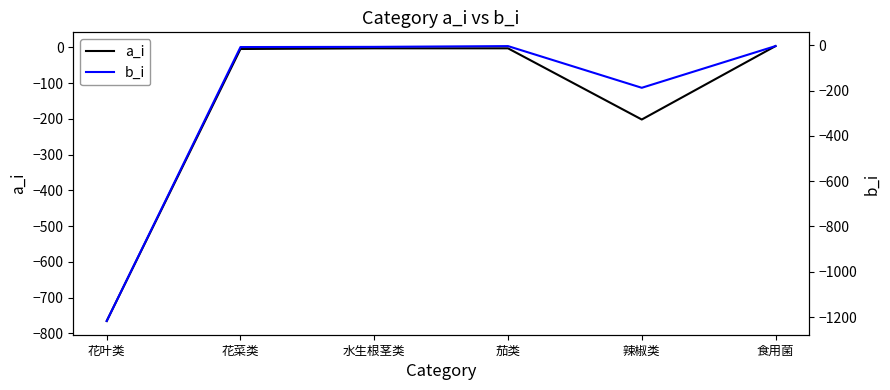

True or false: a_i and b_i intersect in this chart.

True